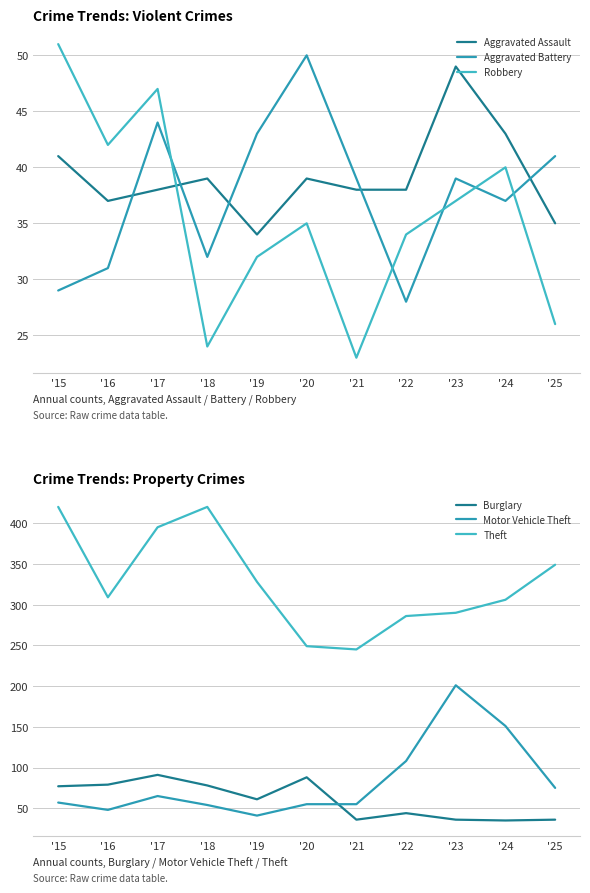

What is the sum of the Robbery values at '15 and '16?

93